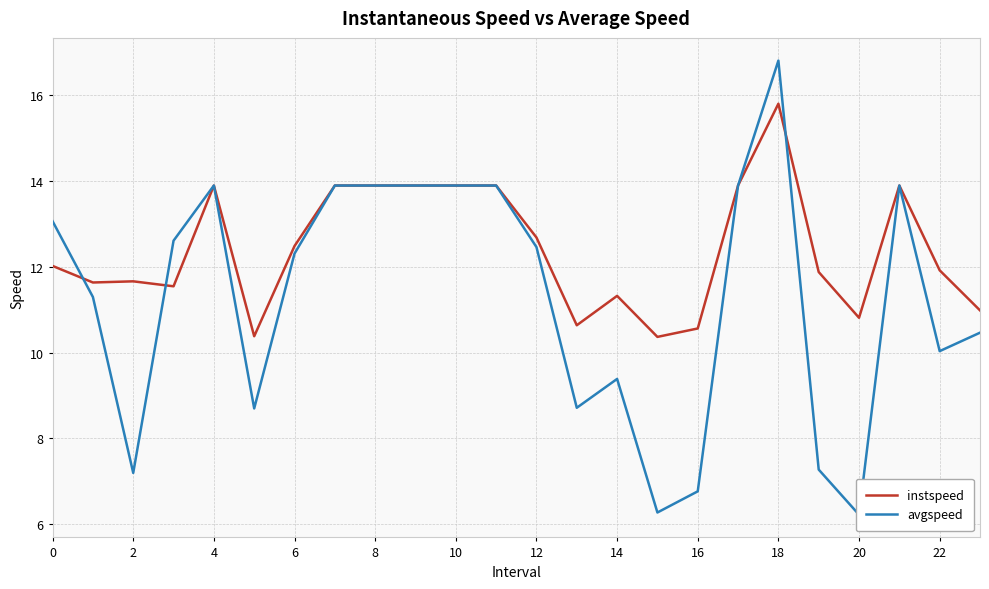

How many values in the instspeed series exceed 12?

12